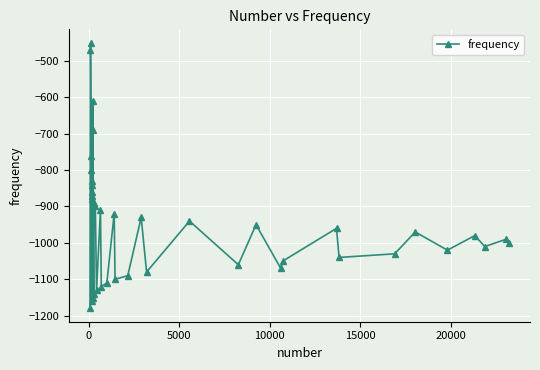

How many data points does each series have?

40